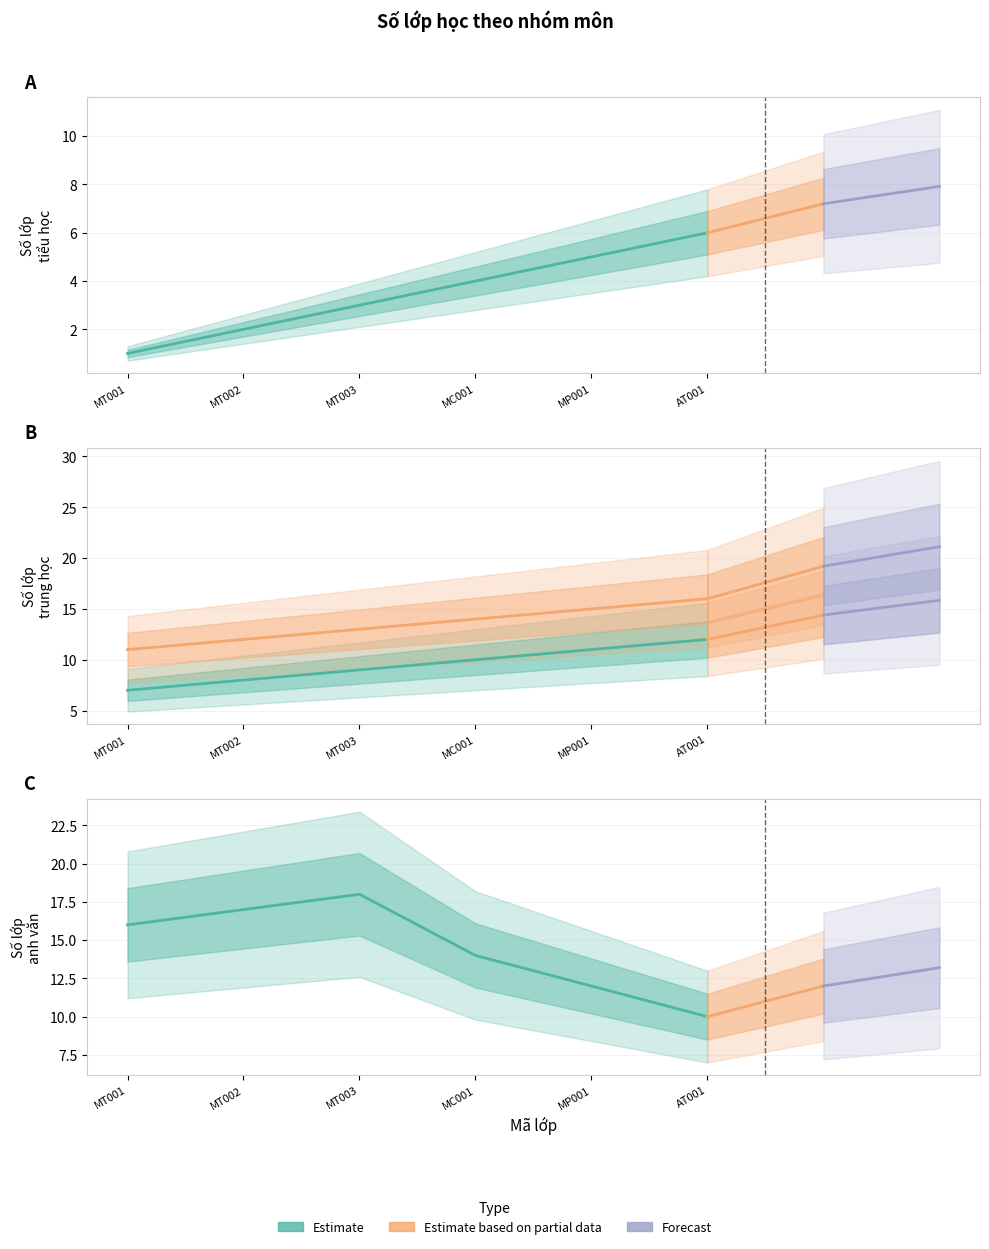

What is the lowest value of the Estimate – Toán tiểu học series?

1